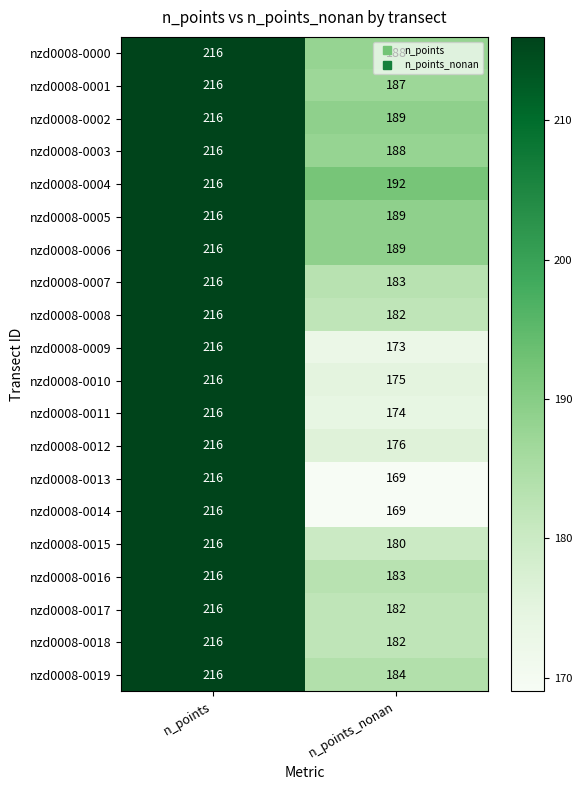

What is the sum of the nzd0008-0008 values at n_points and n_points_nonan?

398